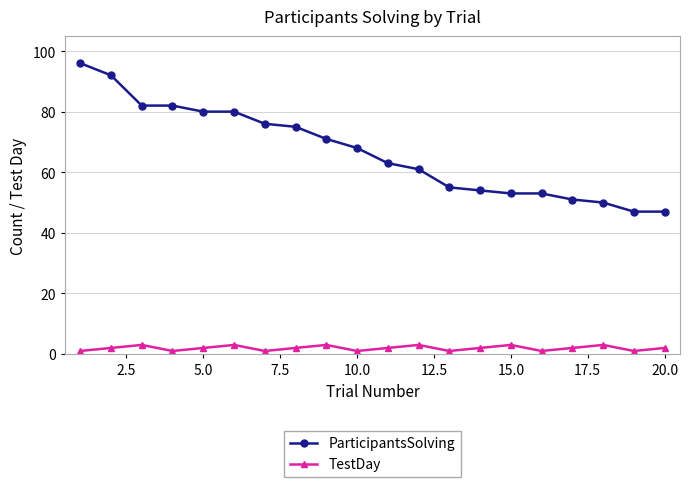

Is this an area chart (filled region under the line)?

No